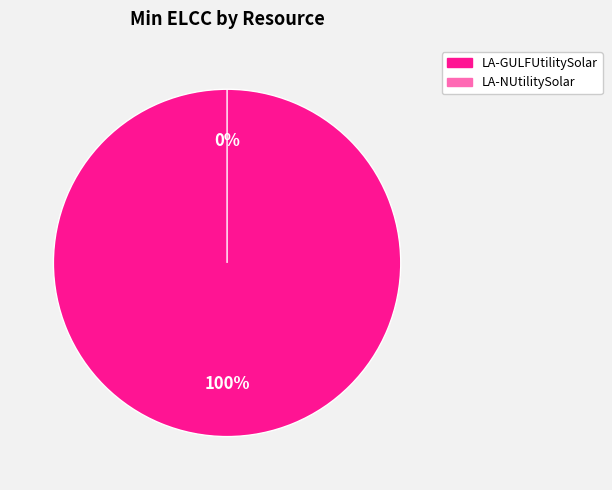

Count the number of slices in the pie.

2